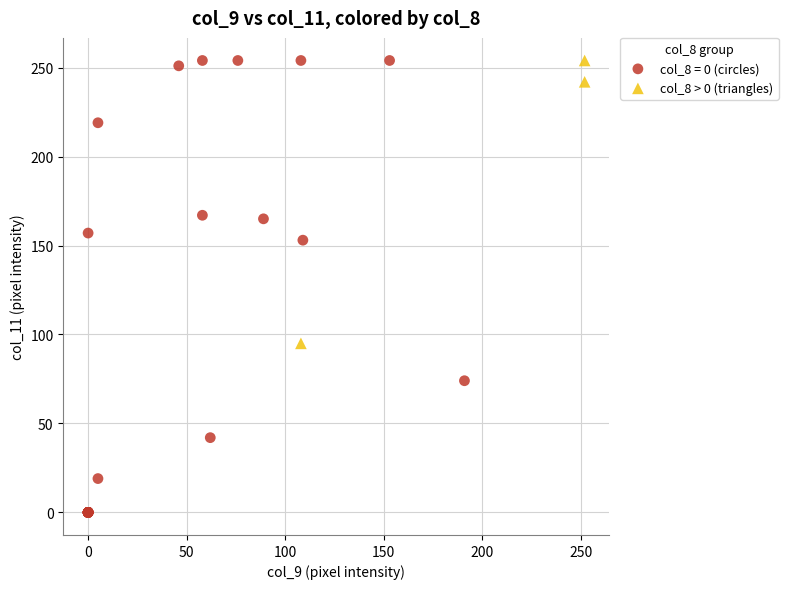

Which series has the largest Y range (max minus min)?

col_8 = 0 (circles)